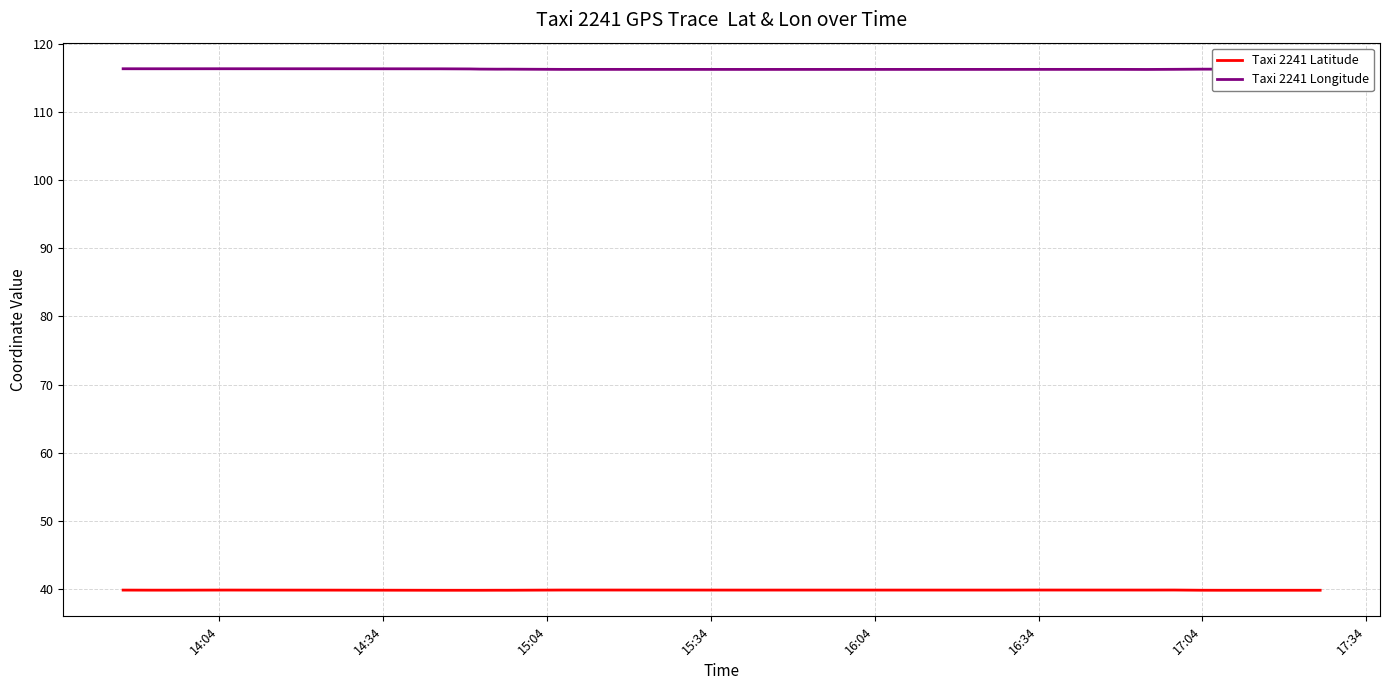

Rank the series by their average value, from lowest to highest.

Taxi 2241 Latitude, Taxi 2241 Longitude